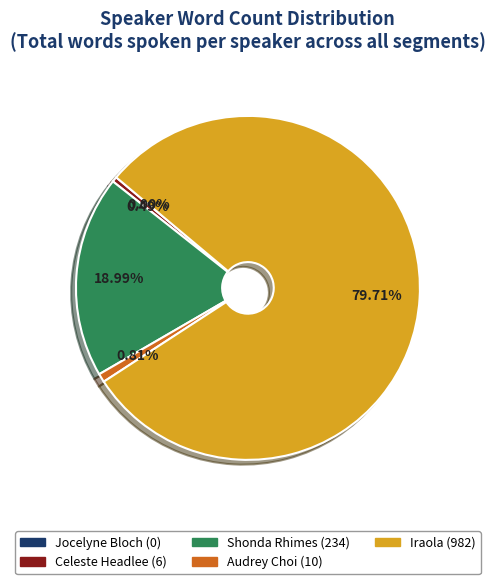

Does Celeste Headlee account for over 50% of the chart?

No